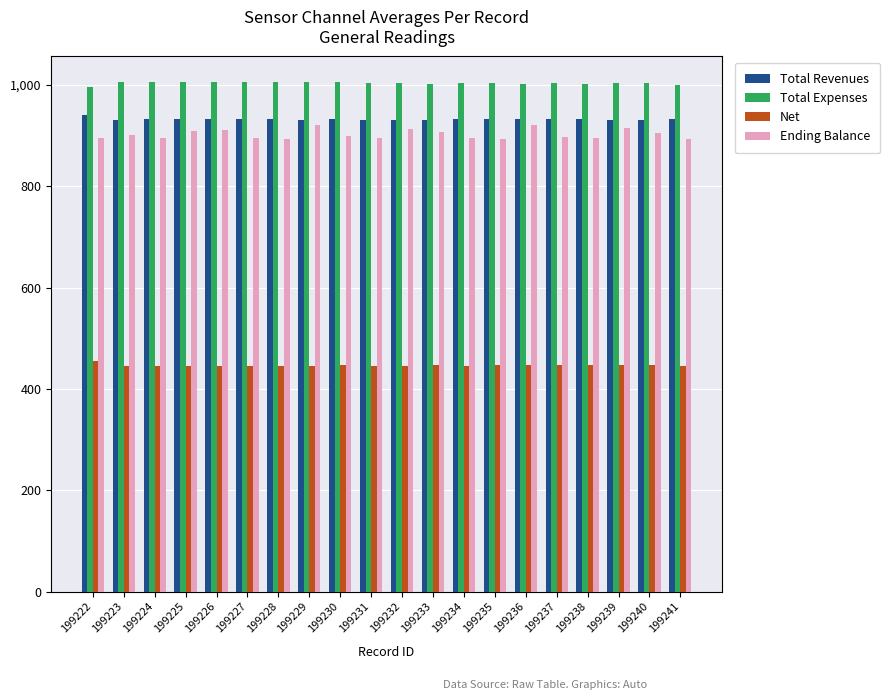

What is the smallest value displayed?

445